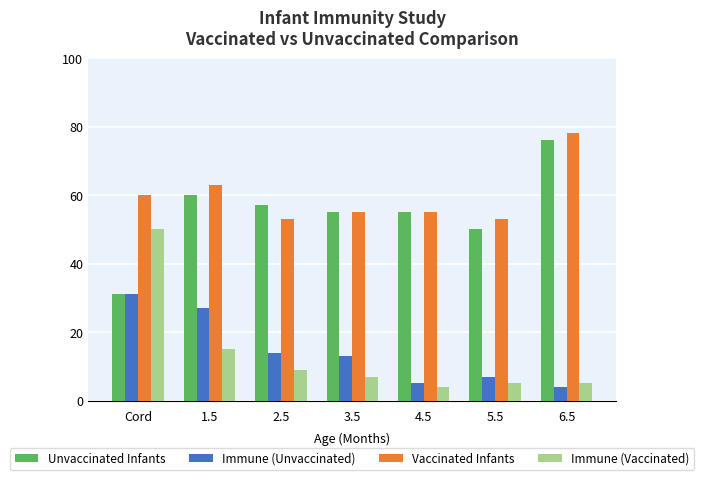

How many distinct data groups are displayed?

4